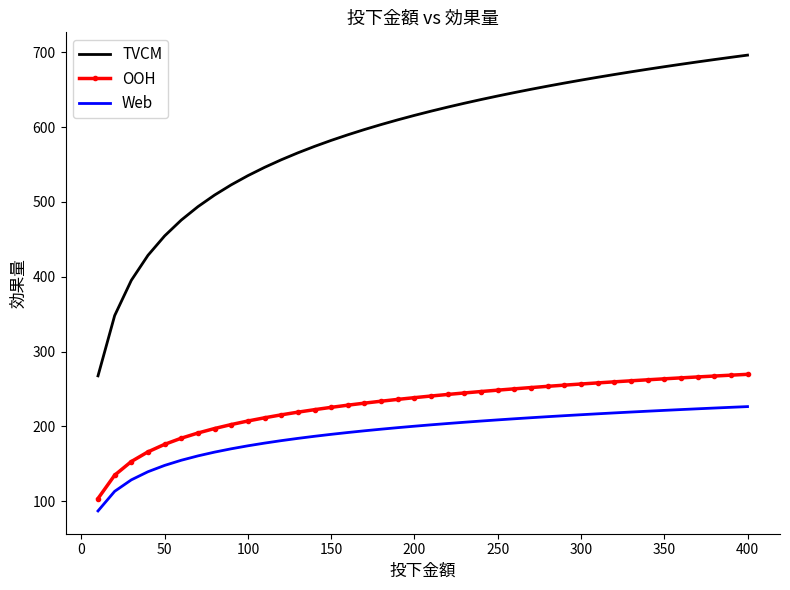

Rank the series by their maximum value, from lowest to highest.

Web, OOH, TVCM